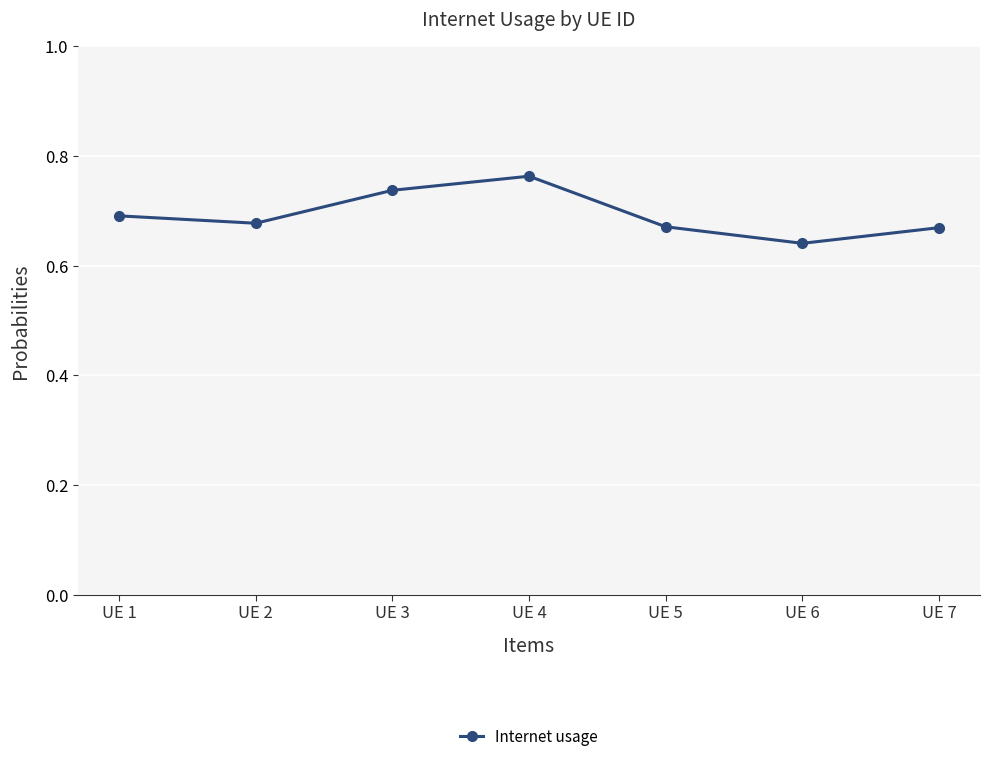

At which category does the chart reach its peak across all series?

UE 4